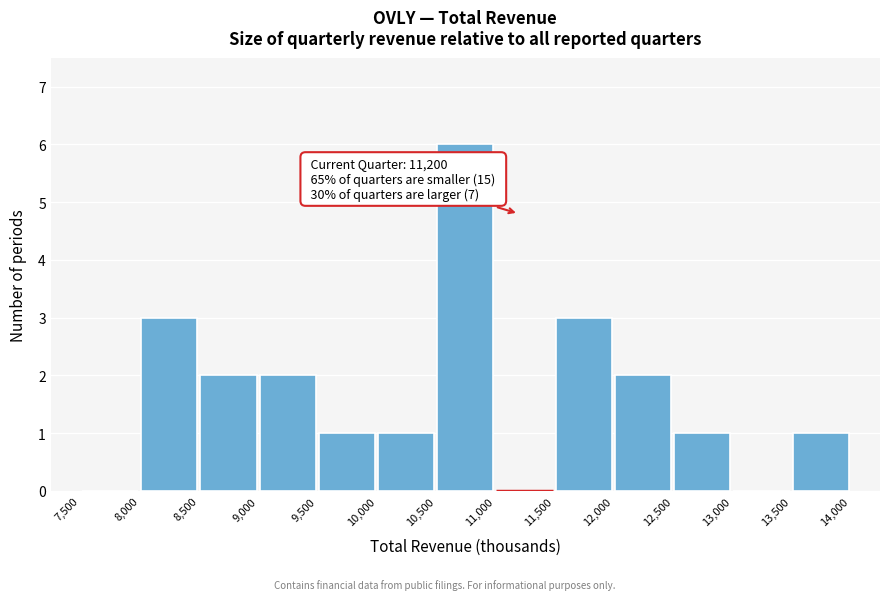

Which range on the x-axis has the tallest bar?

10,500 to 11,000